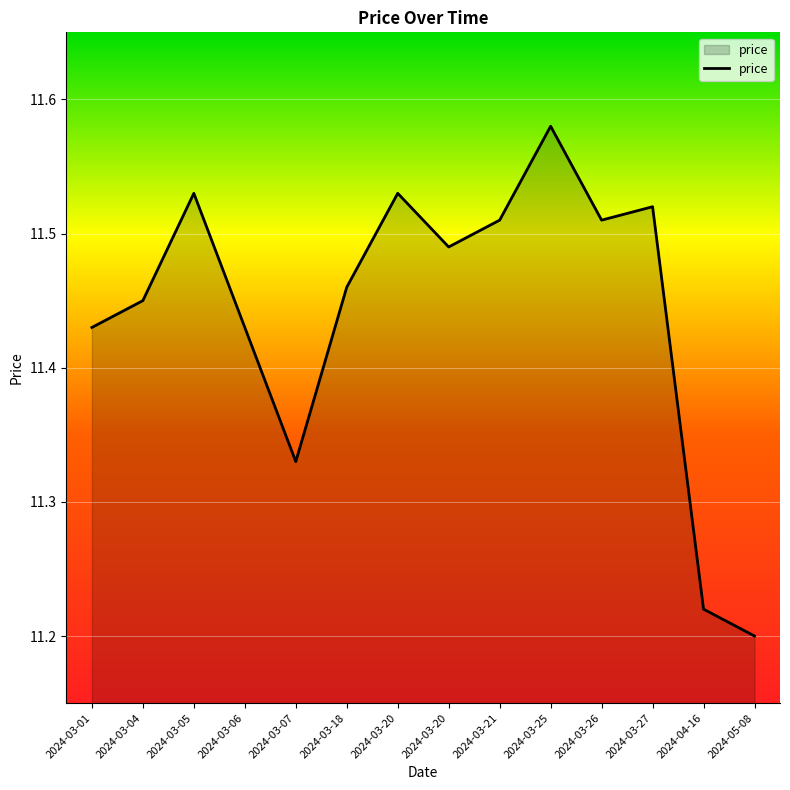

How many lines are shown in the chart?

1